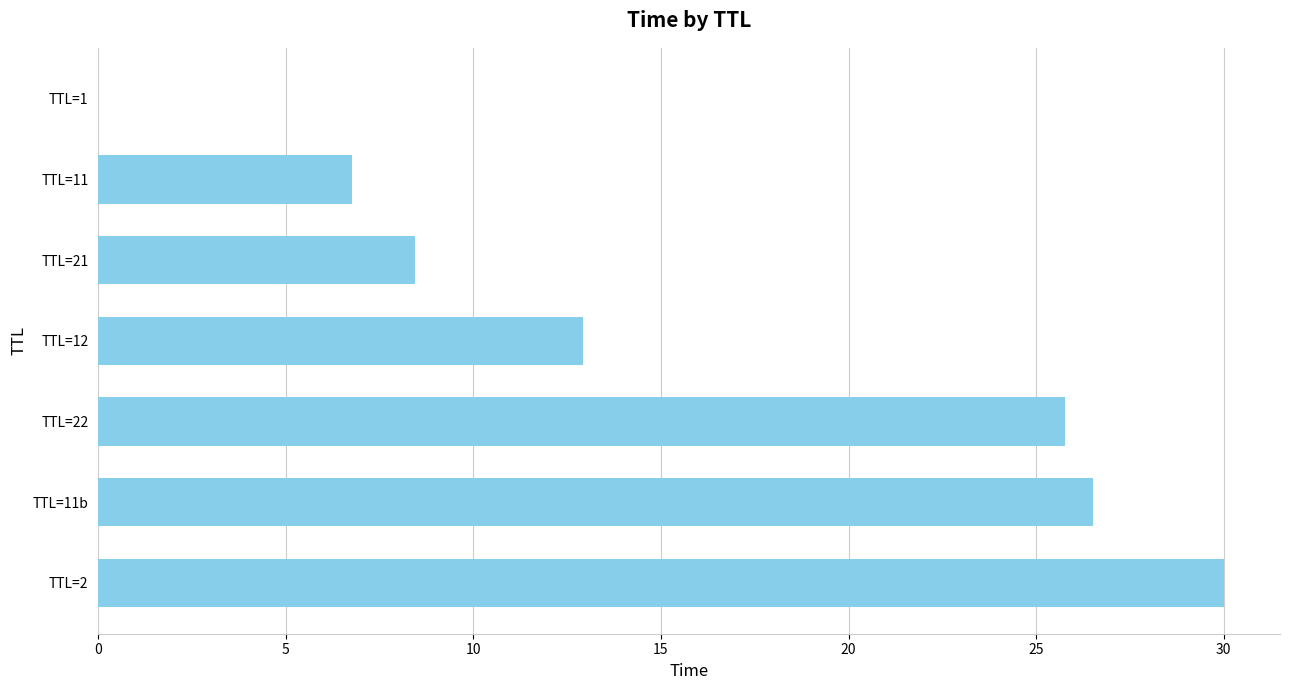

Which has a higher value, TTL=21 or TTL=2?

TTL=2